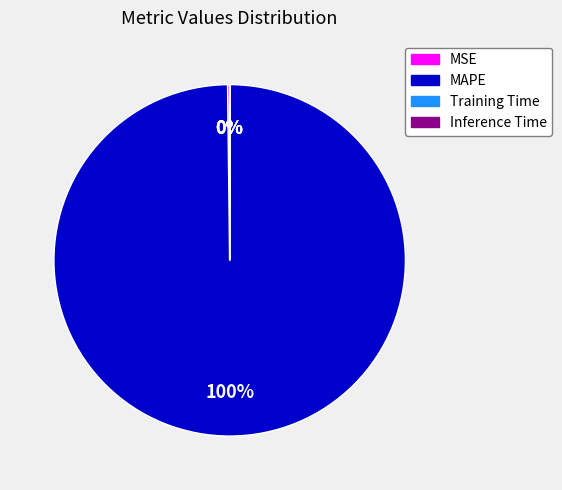

To the nearest percent, what is the average slice percentage?

25%